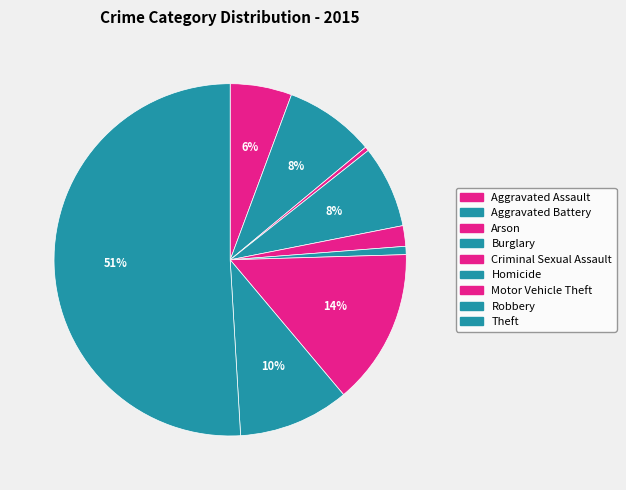

What is the largest slice in the pie chart?

Theft